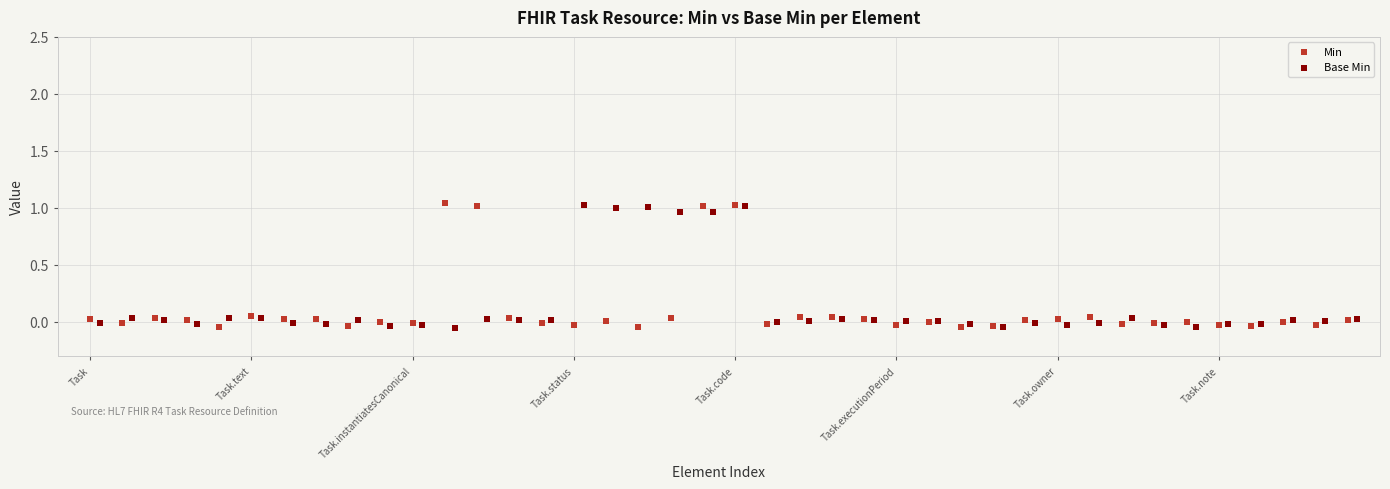

What are all the series names shown in the legend?

Min, Base Min